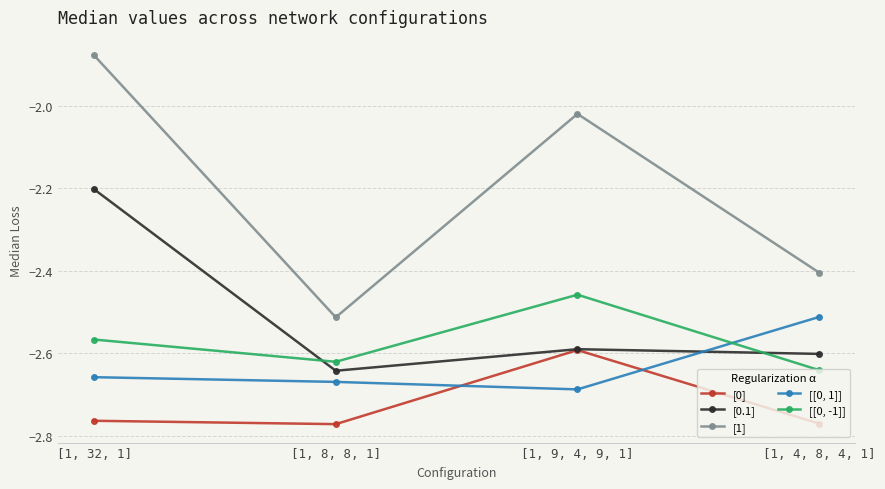

List the series in order of their peak value, highest first.

[1], [0.1], [[0, -1]], [[0, 1]], [0]